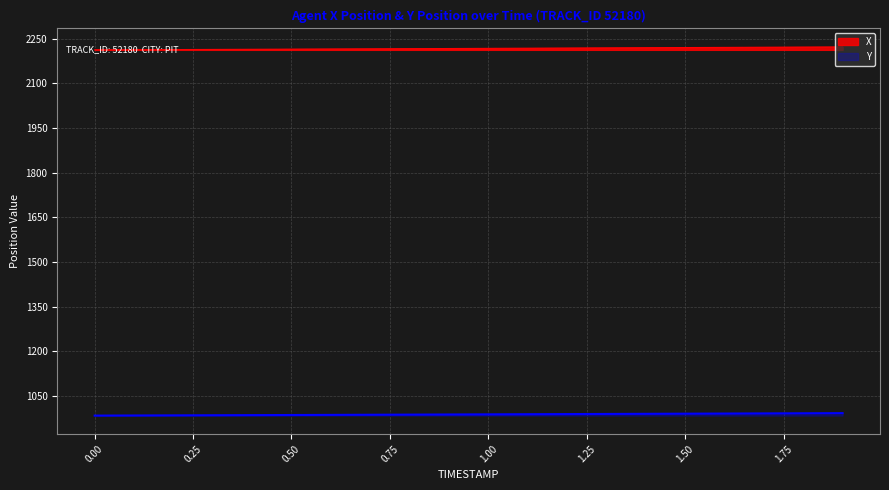

Between 0.1 and 1.3, which is larger?

1.3